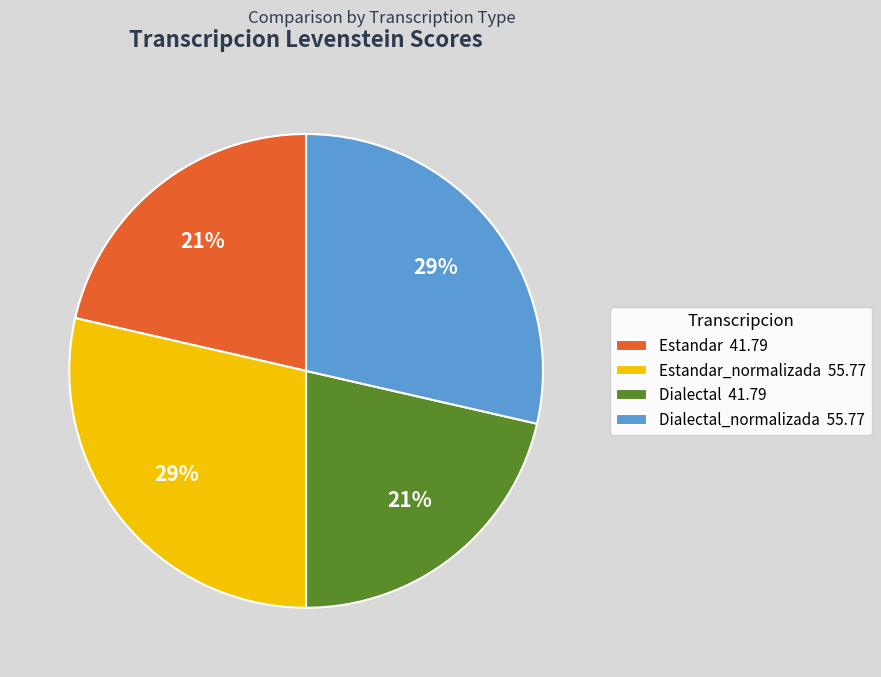

Do Dialectal 41.79 and Estandar 41.79 together represent more than half of the pie?

No